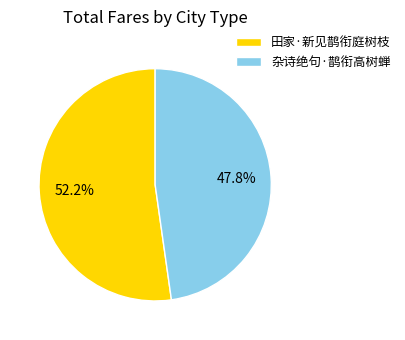

Rank the categories by value from highest to lowest.

田家·新见鹊衔庭树枝, 杂诗绝句·鹊衔高树蝉